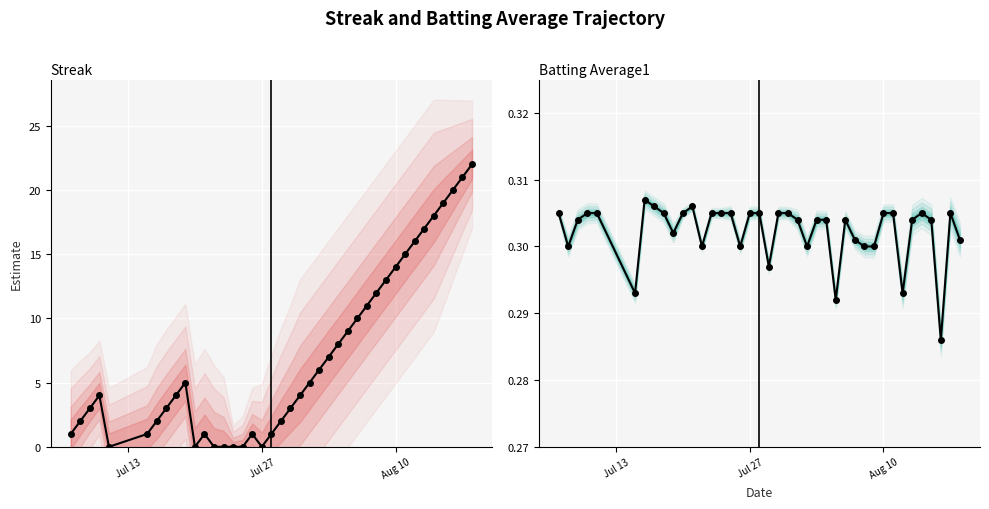

At how many categories does at least one series exceed 20?

2